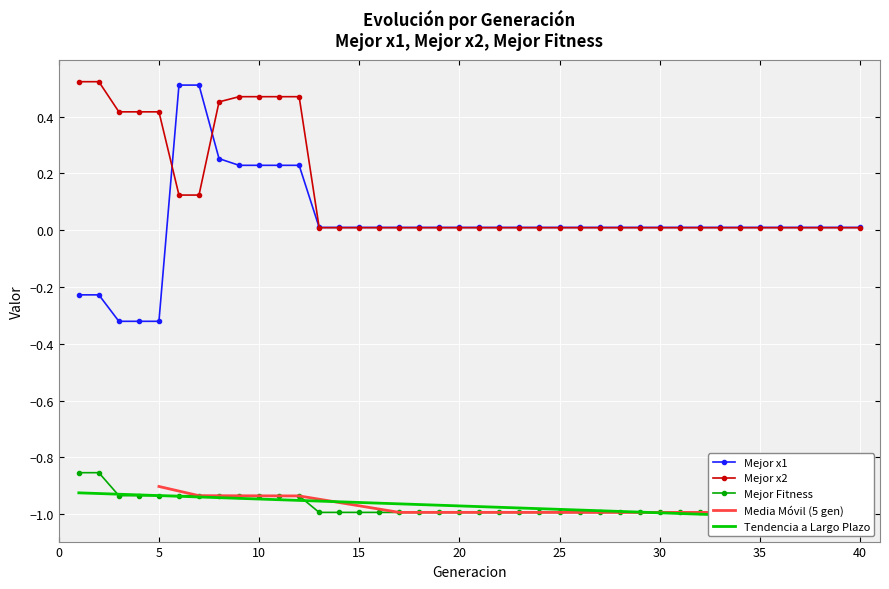

Between 12 and 32, which is larger?

12